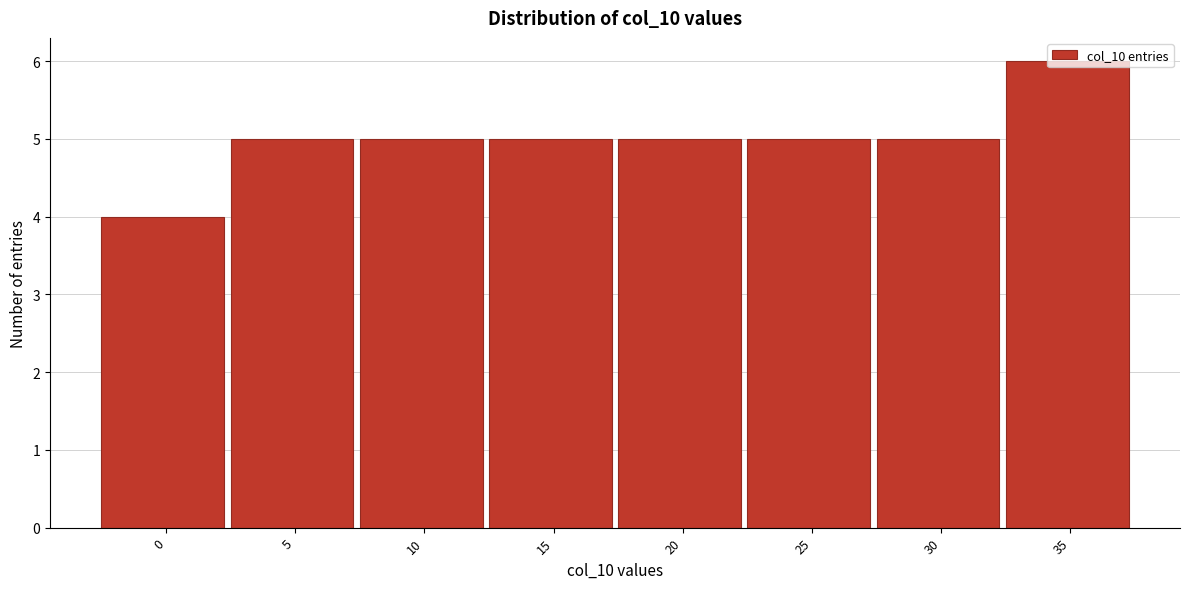

What is the average value?

5